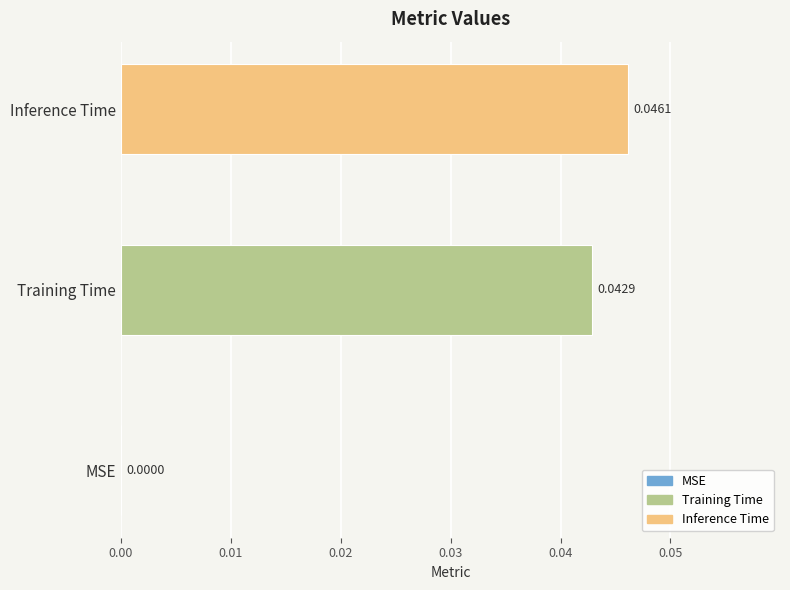

List the series in order of their peak value, lowest first.

Training Time, Inference Time